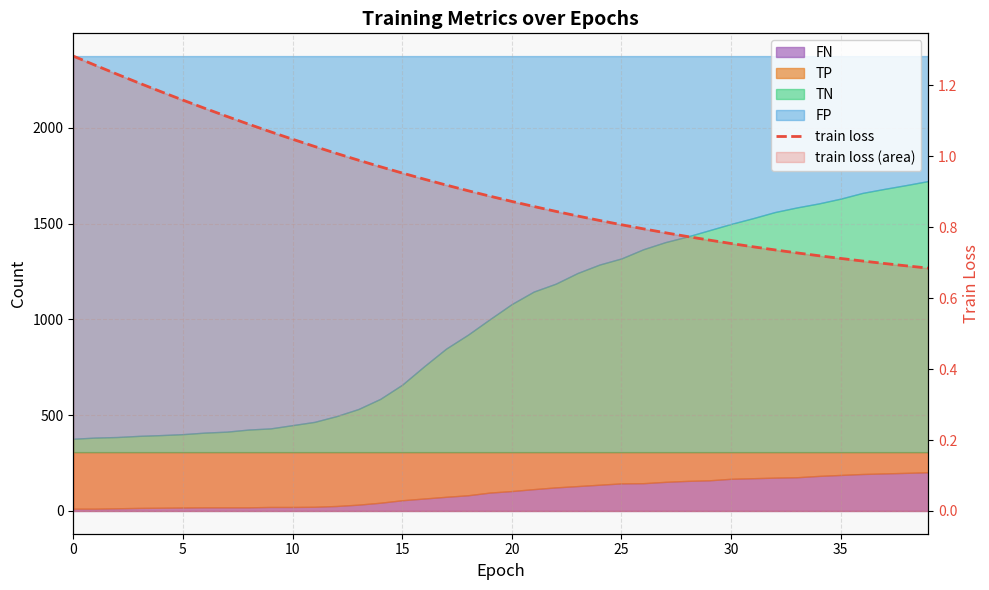

True or false: the data shows 1.5 at 21.

False